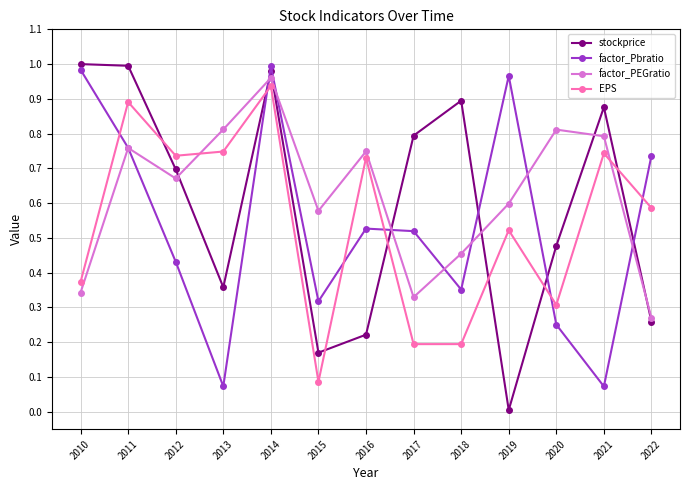

Rank the series at 2016 from lowest to highest value.

stockprice, factor_Pbratio, EPS, factor_PEGratio